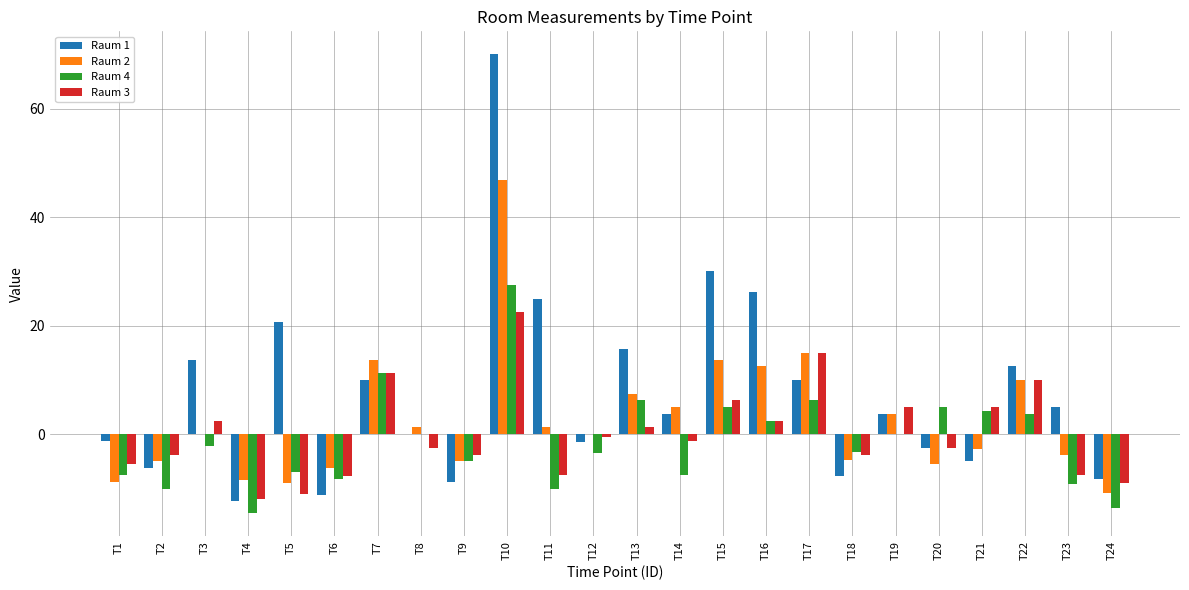

How many values in the Raum 1 series exceed 3?

13